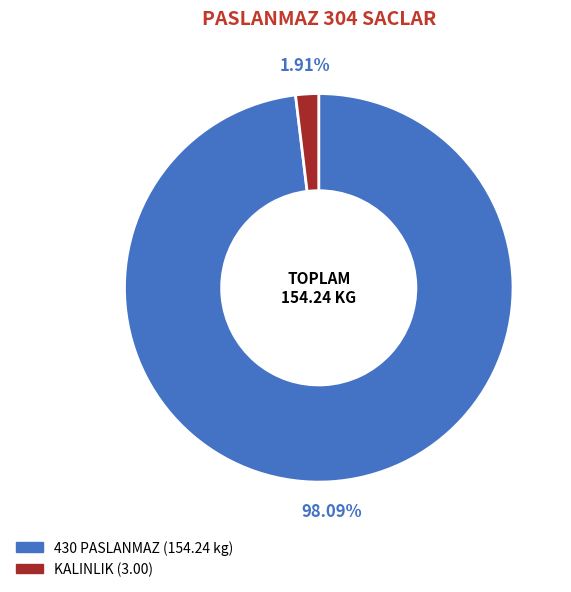

Which slice is the largest?

430 PASLANMAZ